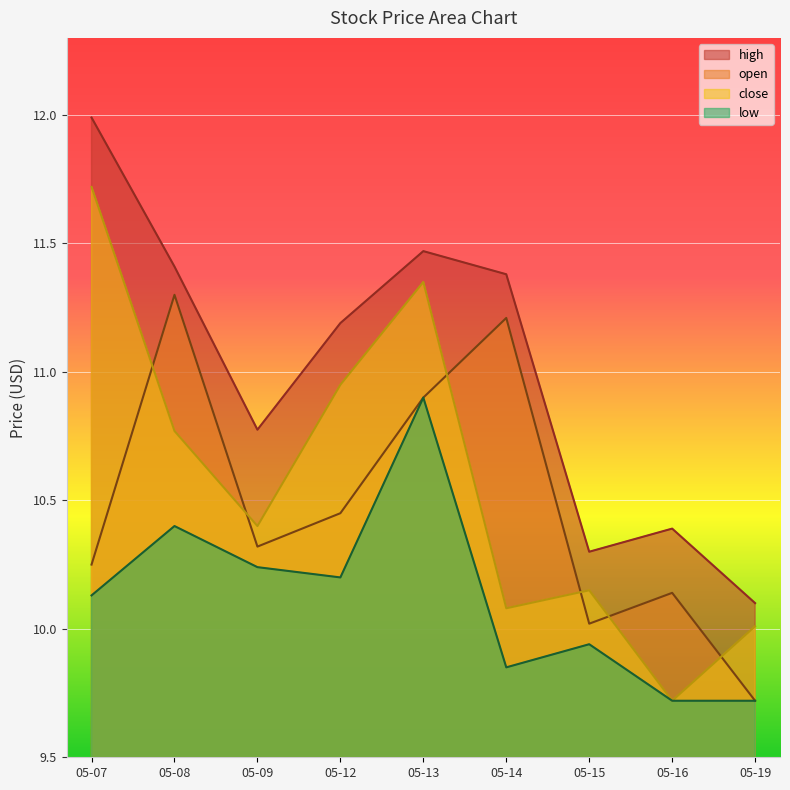

At which category does the chart reach its minimum across all series?

05-19